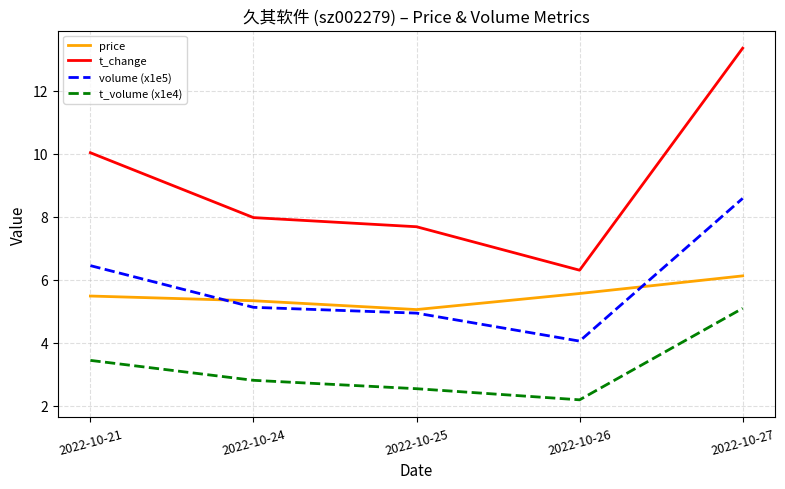

Which series has the widest spread of values?

t_change